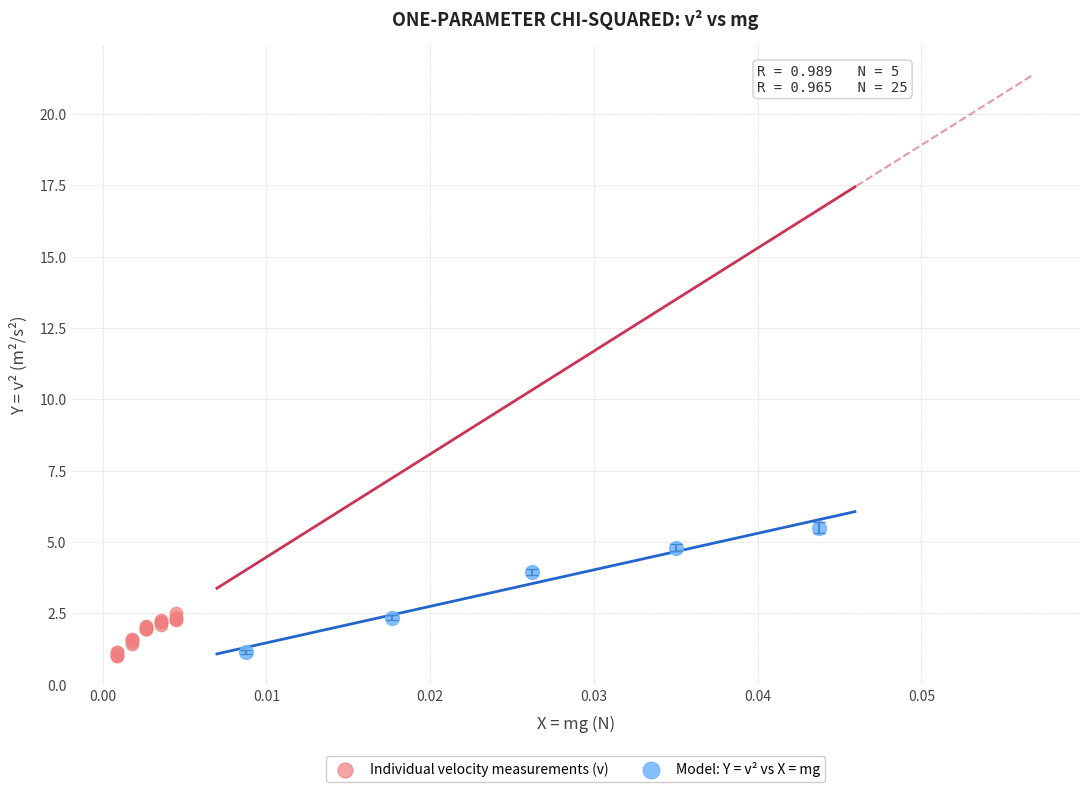

Which series contains the highest Y value?

Model: Y = v² vs X = mg